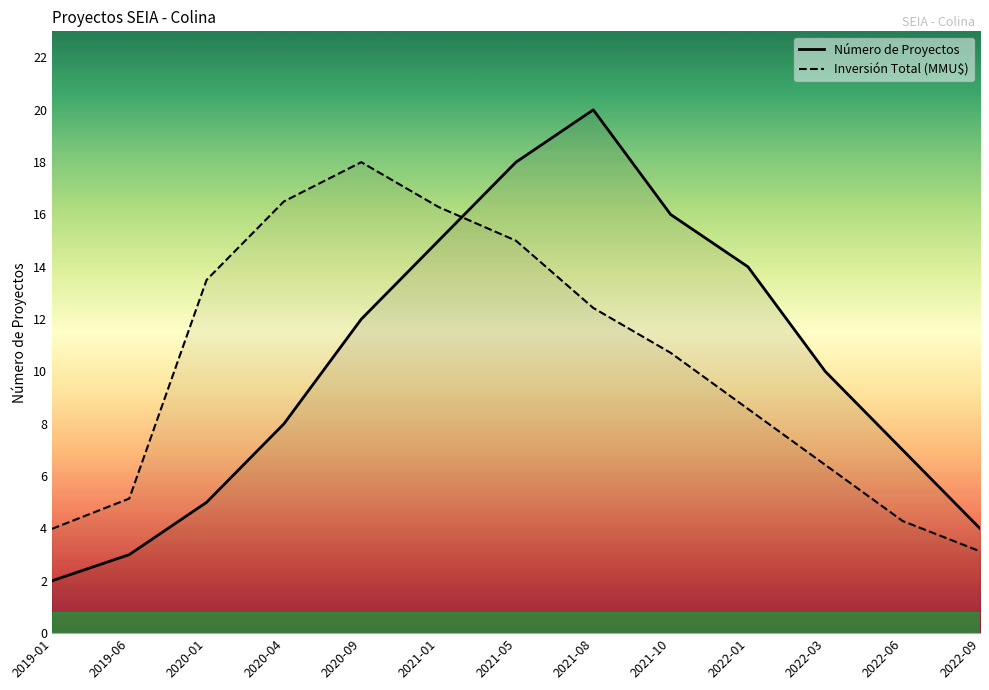

Reading left to right, what are all the values shown in this chart?

Número de Proyectos: 2019-01=2.0	2019-06=3.0	2020-01=5.0	2020-04=8.0	2020-09=12.0	2021-01=15.0	2021-05=18.0	2021-08=20.0	2021-10=16.0	2022-01=14.0	2022-03=10.0	2022-06=7.0	2022-09=4.0
Inversión Total (MMU$): 2019-01=4.0	2019-06=5.1	2020-01=13.5	2020-04=16.5	2020-09=18.0	2021-01=16.3	2021-05=15.0	2021-08=12.4	2021-10=10.7	2022-01=8.6	2022-03=6.4	2022-06=4.3	2022-09=3.1